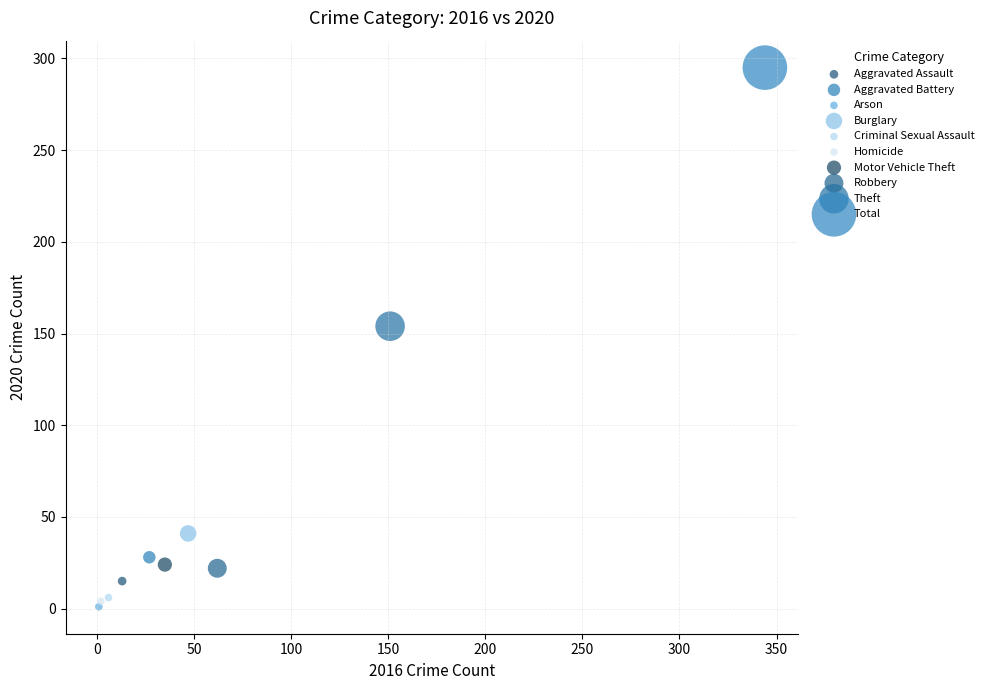

What are all the series names shown in the legend?

Aggravated Assault, Aggravated Battery, Arson, Burglary, Criminal Sexual Assault, Homicide, Motor Vehicle Theft, Robbery, Theft, Total